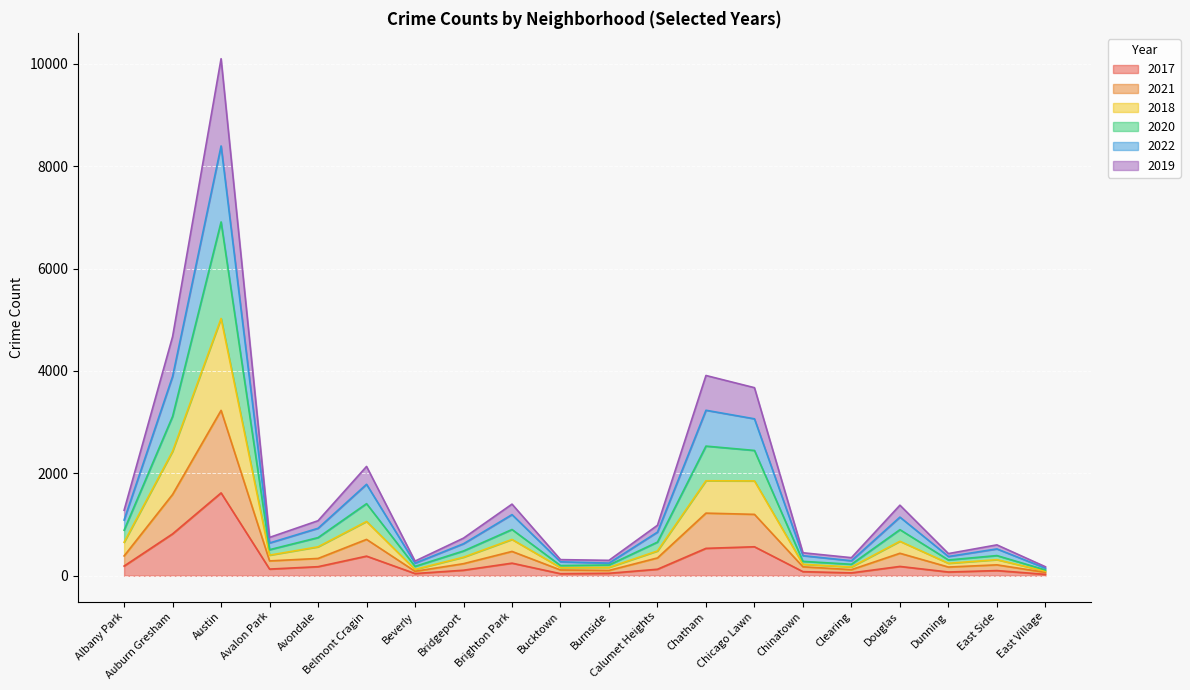

How many interior local peaks does the 2021 series have?

6